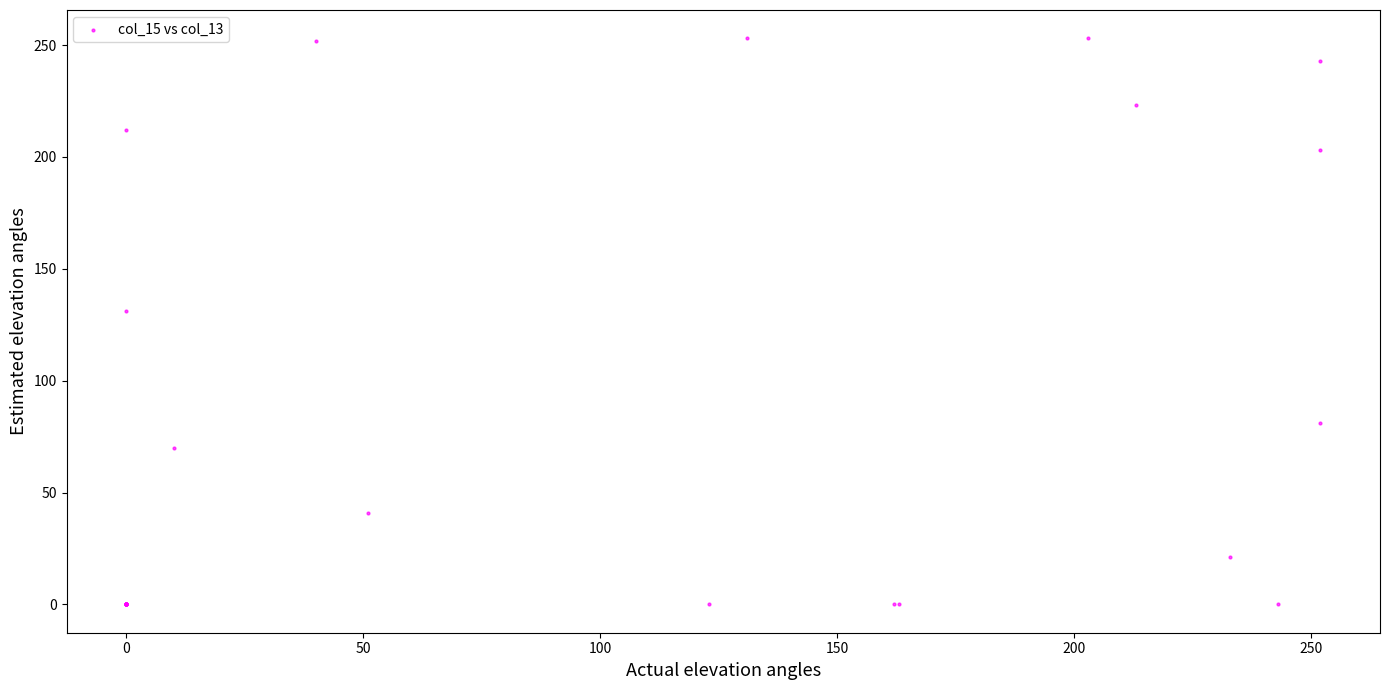

What Y value in the scatter plot is closest to 126?

131